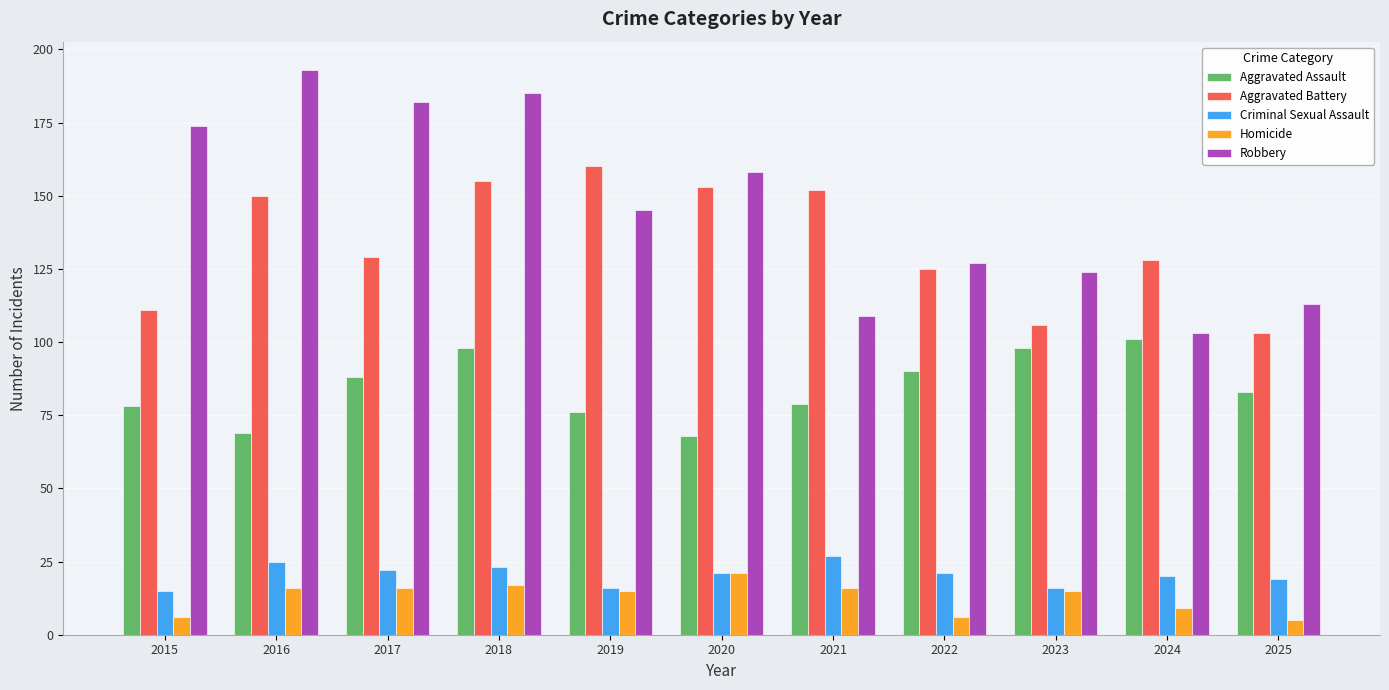

What is the highest value of the Criminal Sexual Assault series?

27